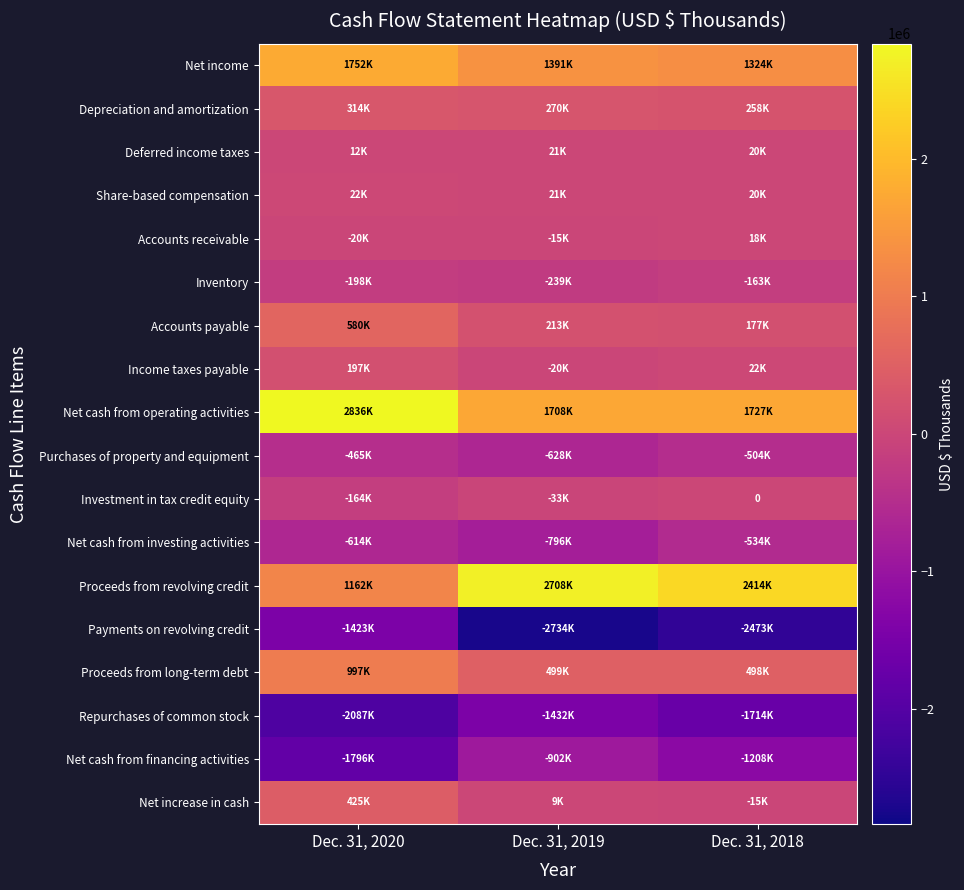

How many data points in Net income are above 1391042?

1